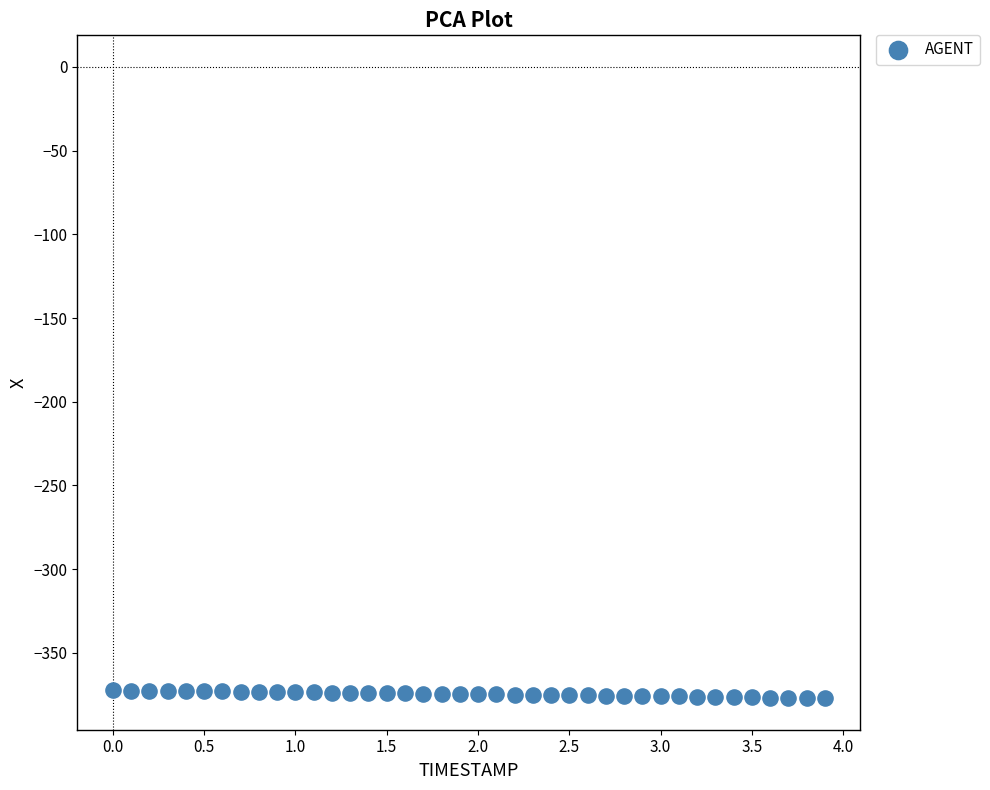

What is the range of X values (max minus min)?

3.9